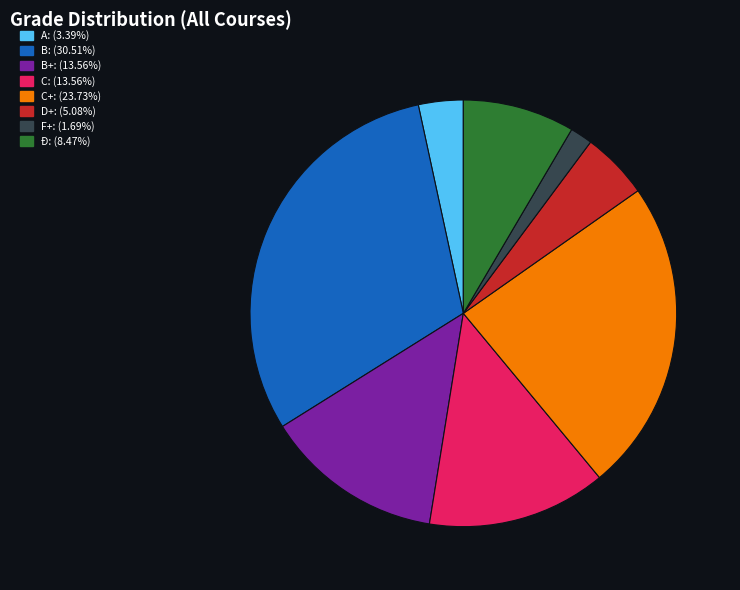

Do A: (3.39%) and D+: (5.08%) together represent more than half of the pie?

No